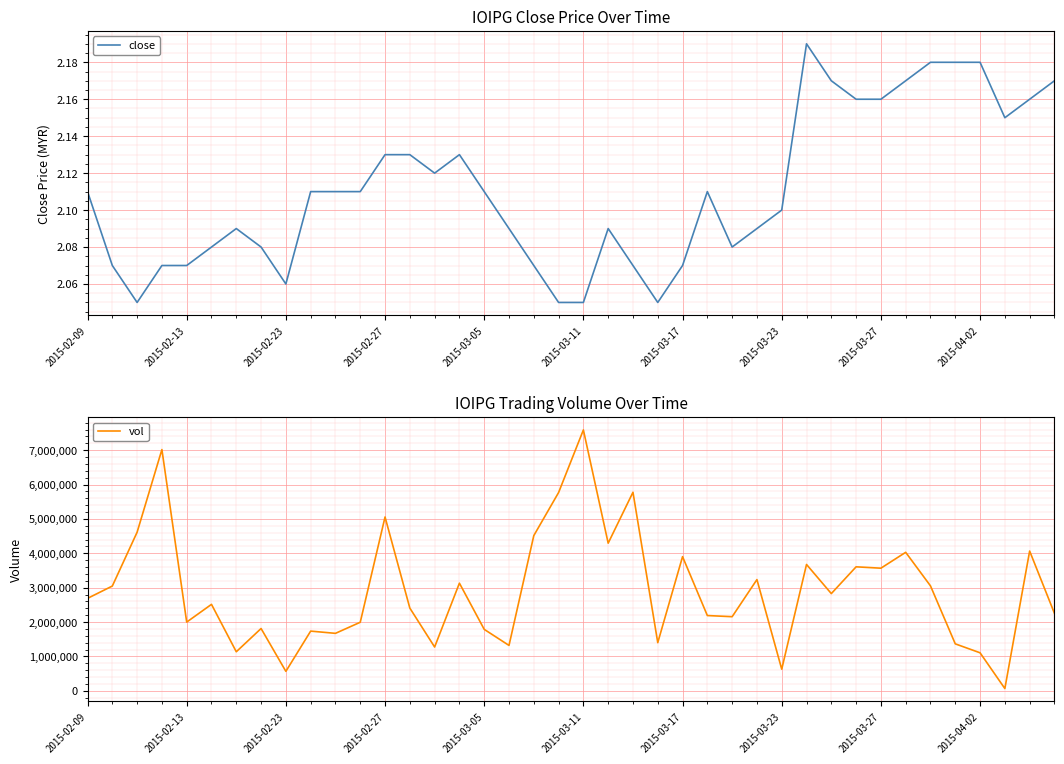

Rank the series by their average value, from highest to lowest.

vol, close